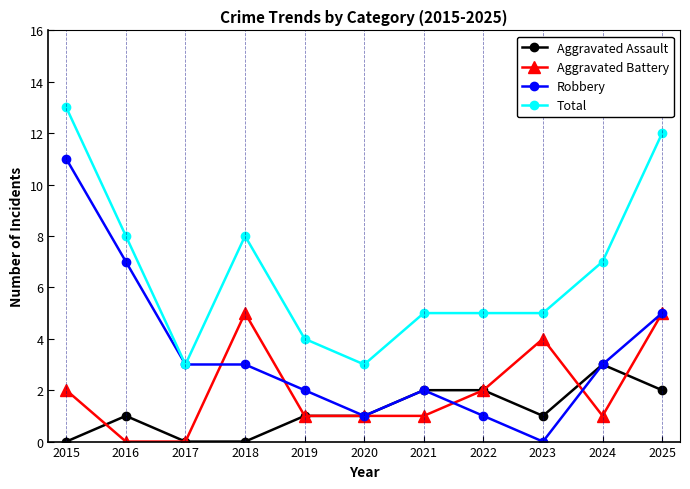

True or false: Aggravated Assault and Total cross at least once.

False